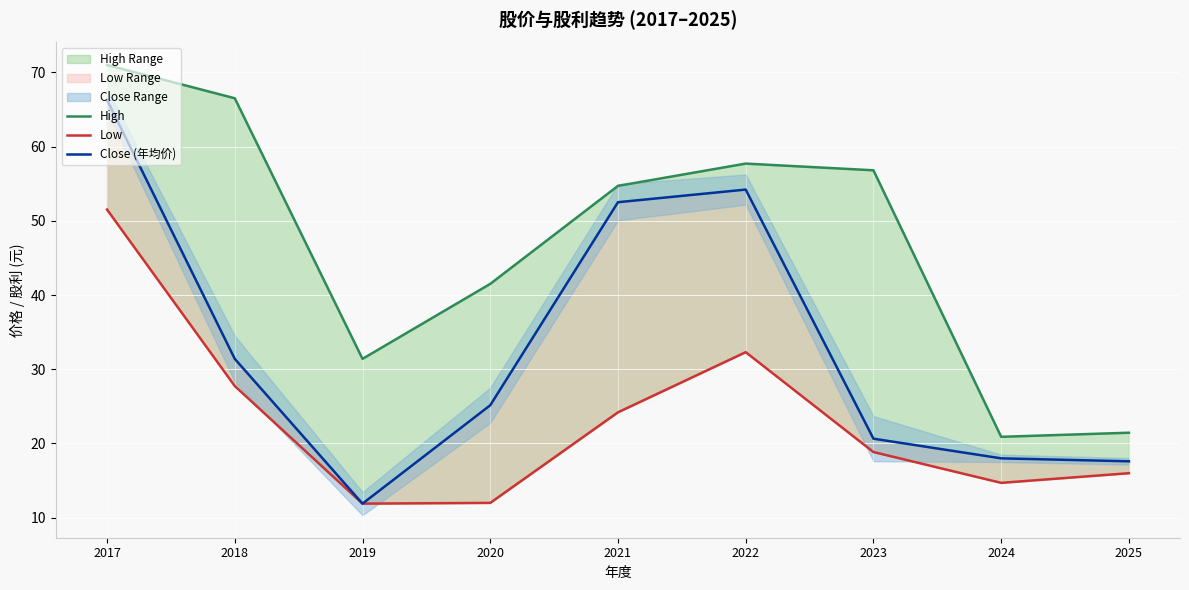

True or false: Close (年均价) and Low intersect in this chart.

False